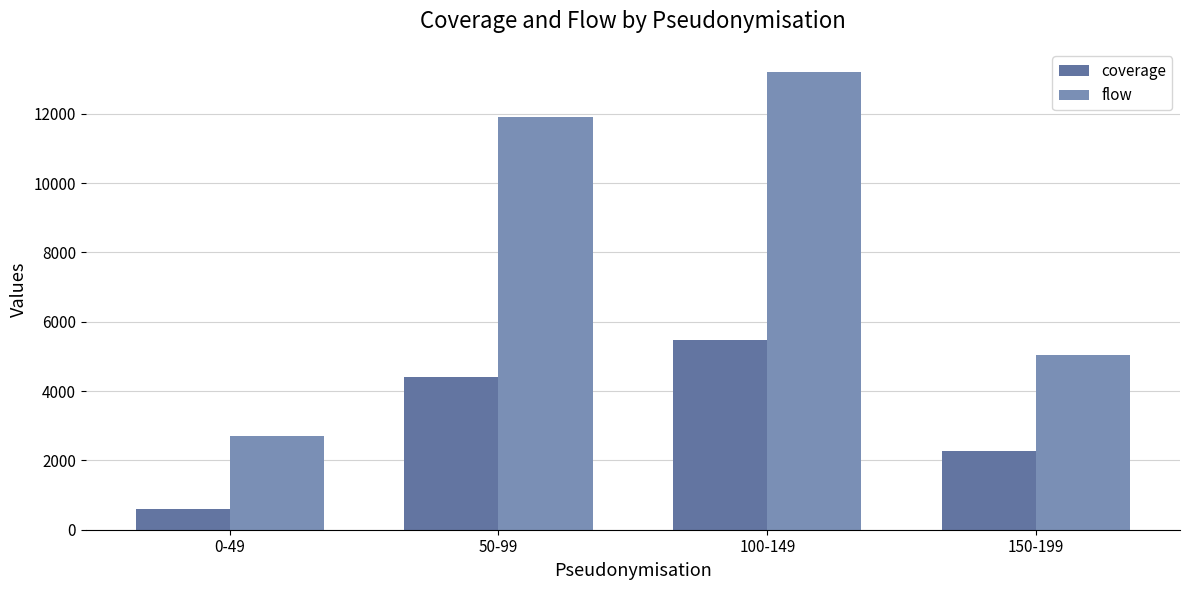

What is the approximate value of coverage at 0-49, to the nearest 100?

600